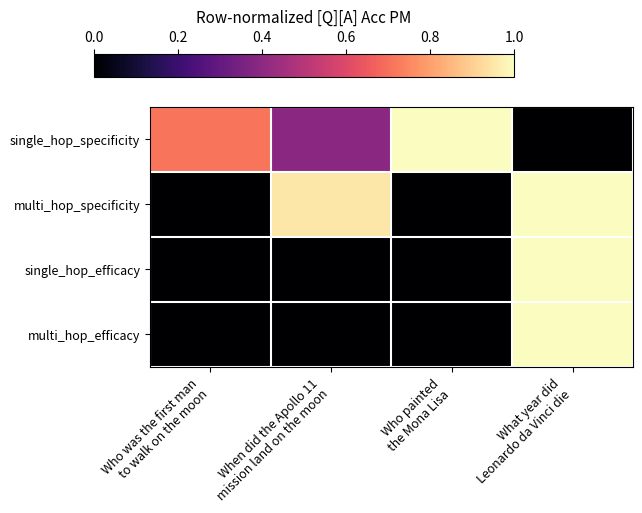

Rank the series at When did the Apollo 11 mission land on the moon from lowest to highest value.

single_hop_efficacy, multi_hop_efficacy, single_hop_specificity, multi_hop_specificity